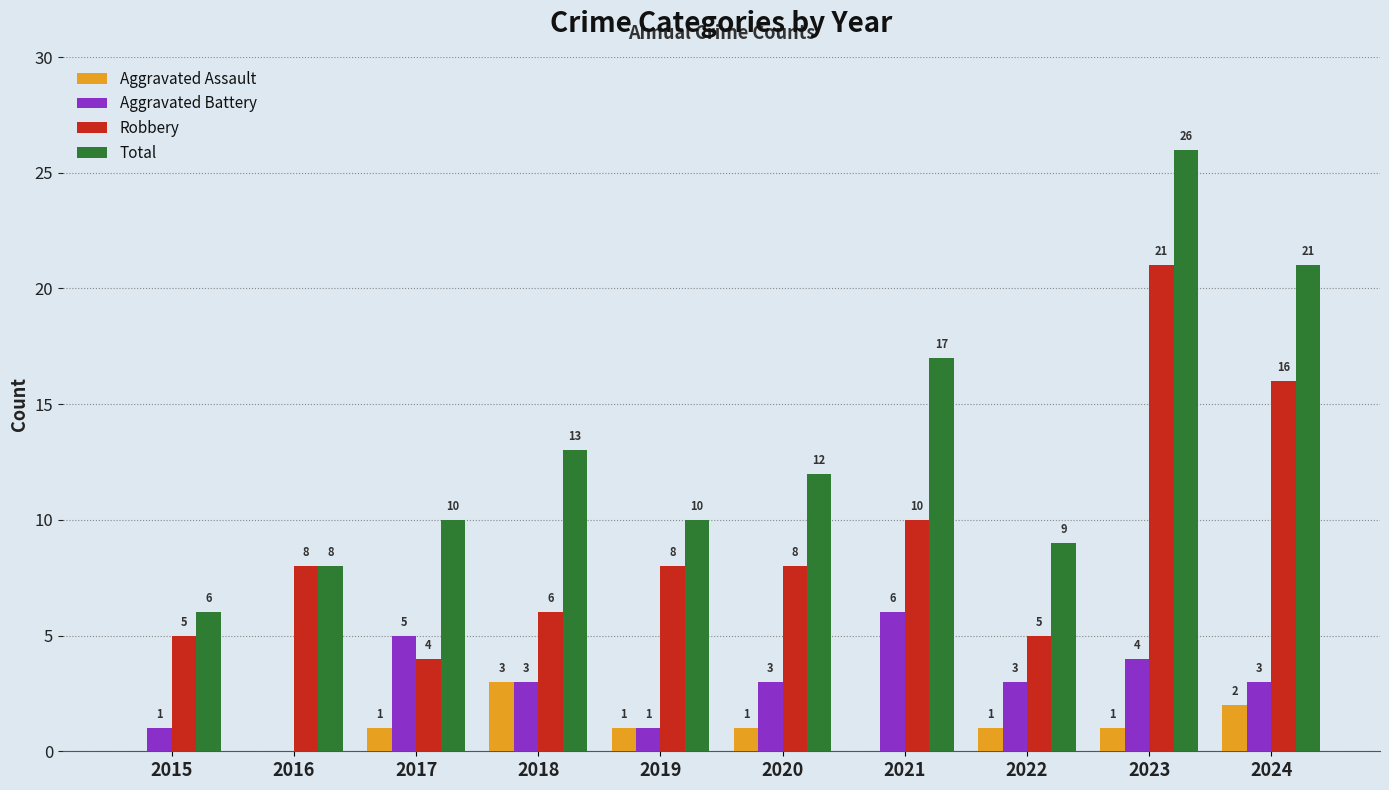

What is the sum of the Total values at 2019 and 2020?

22